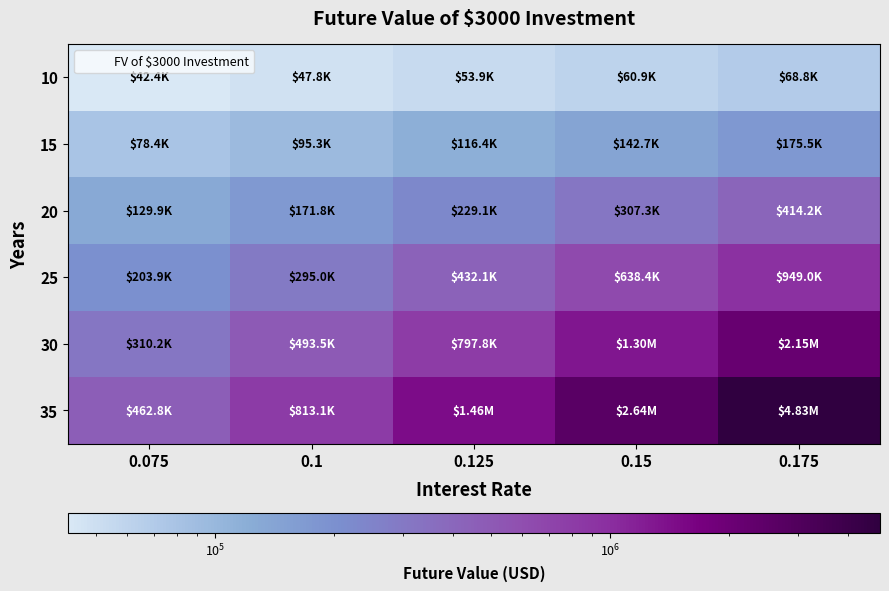

List the series in order of their peak value, highest first.

35, 30, 25, 20, 15, 10